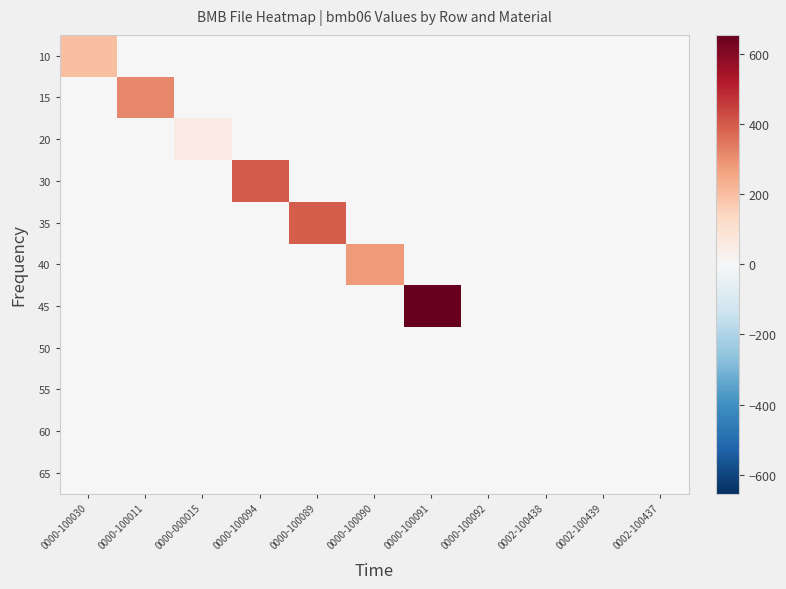

What is the maximum value shown in the chart?

653.0